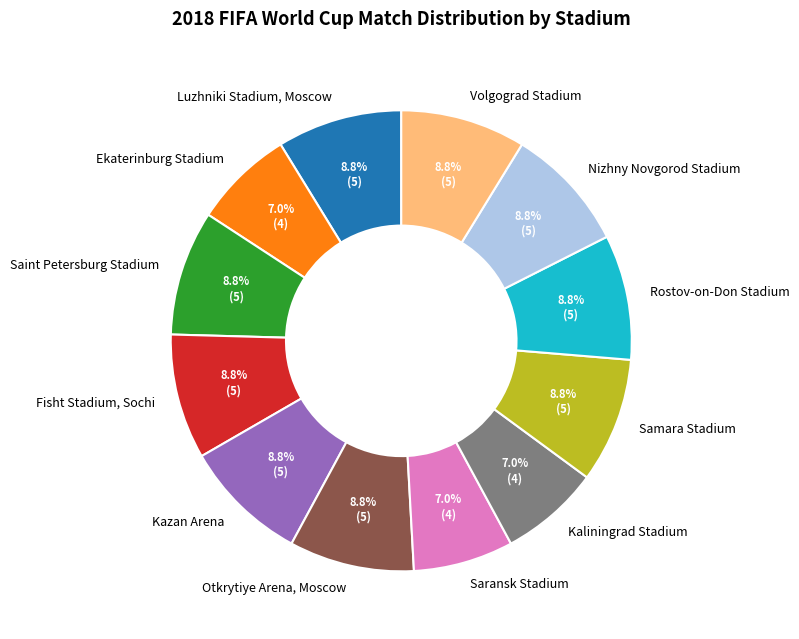

How much of the chart is everything except Rostov-on-Don Stadium?

91.2%